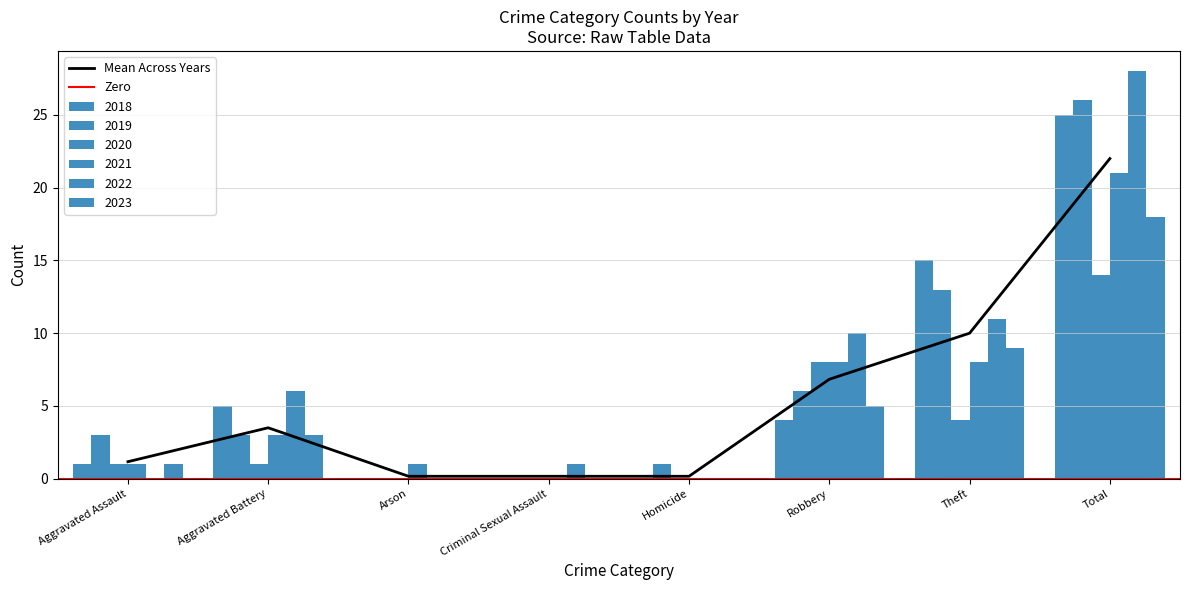

How many positive values does the 2021 series have?

6